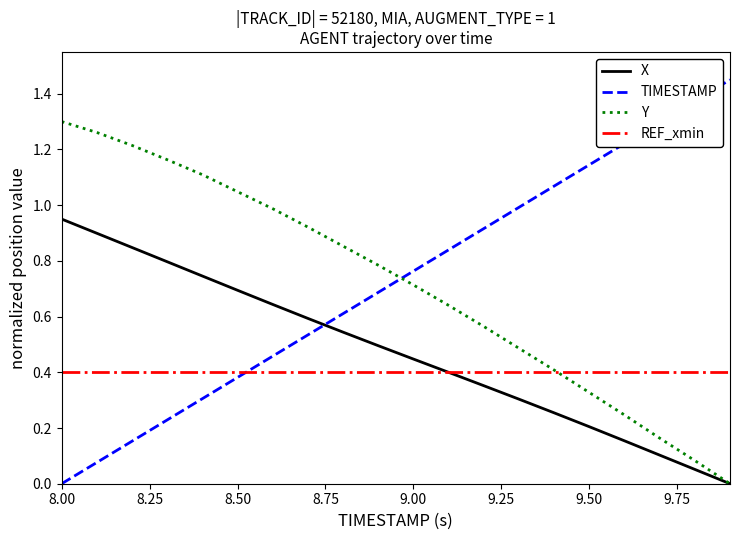

After their last crossing, which series has the higher values: TIMESTAMP or REF_xmin?

TIMESTAMP